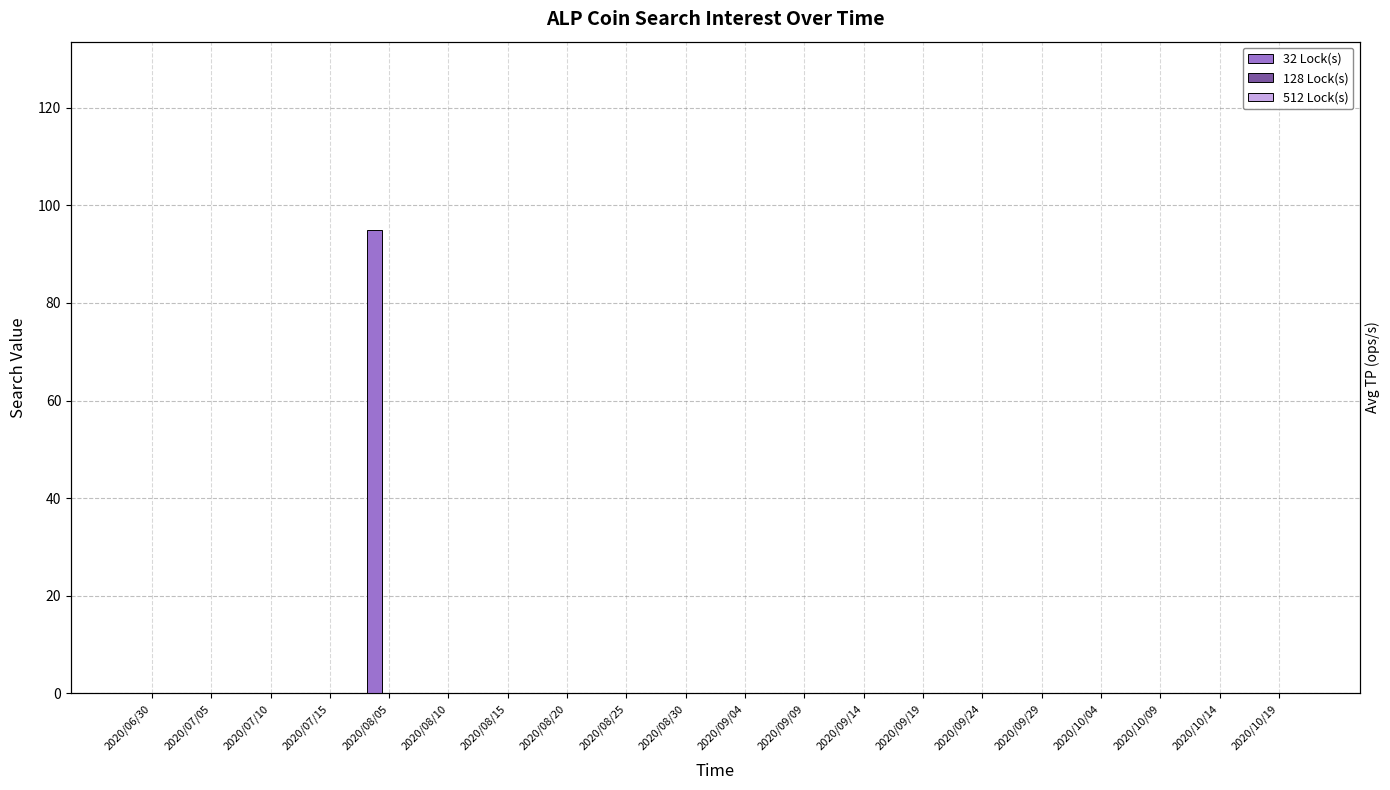

At how many categories does at least one series exceed 90?

1